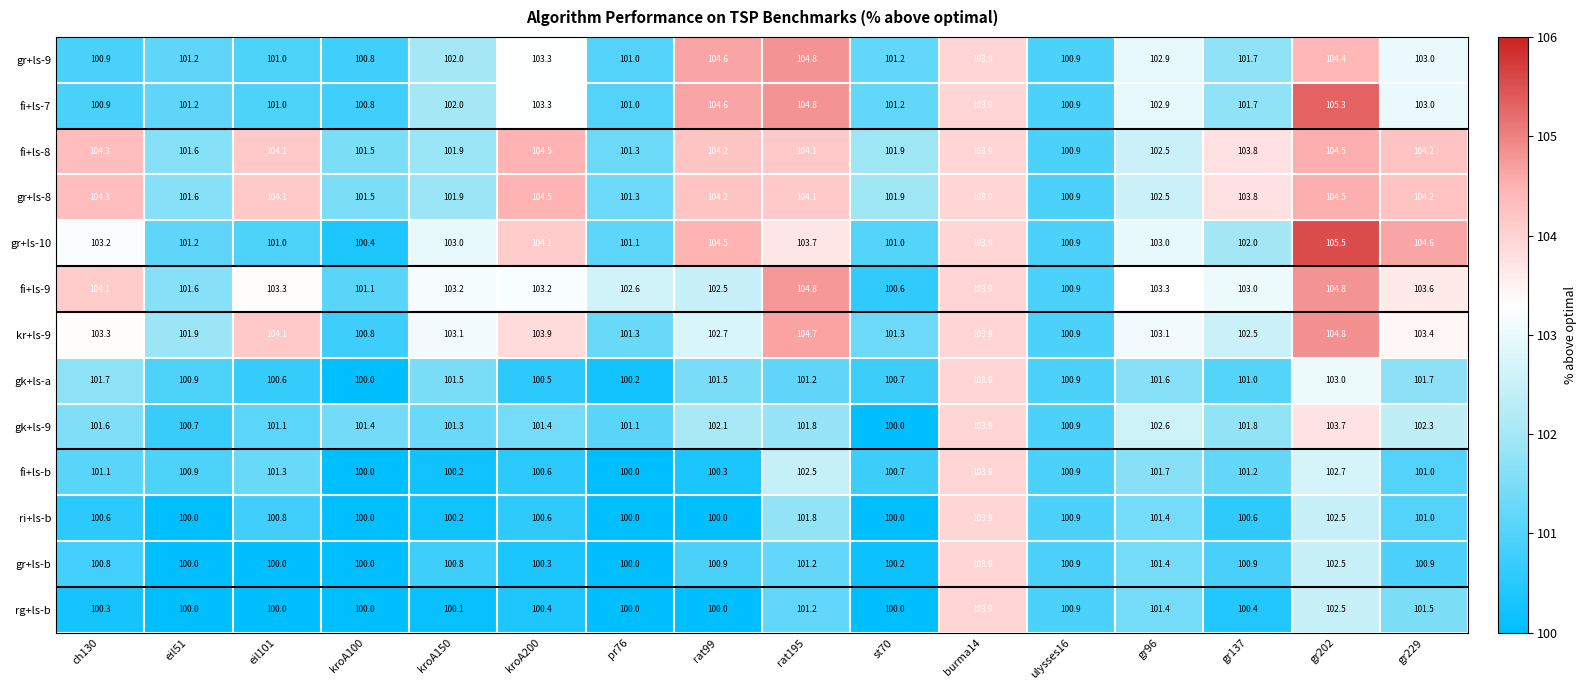

The value of gr+ls-9 at gr137 is 101.7. True or false?

True